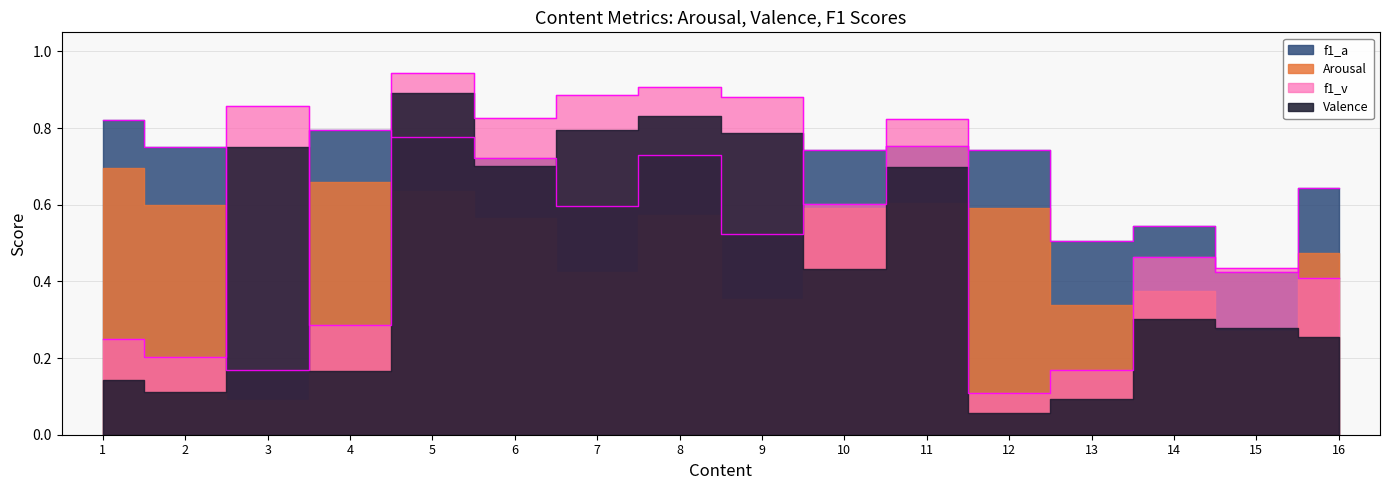

Which series has the widest spread of values?

Valence